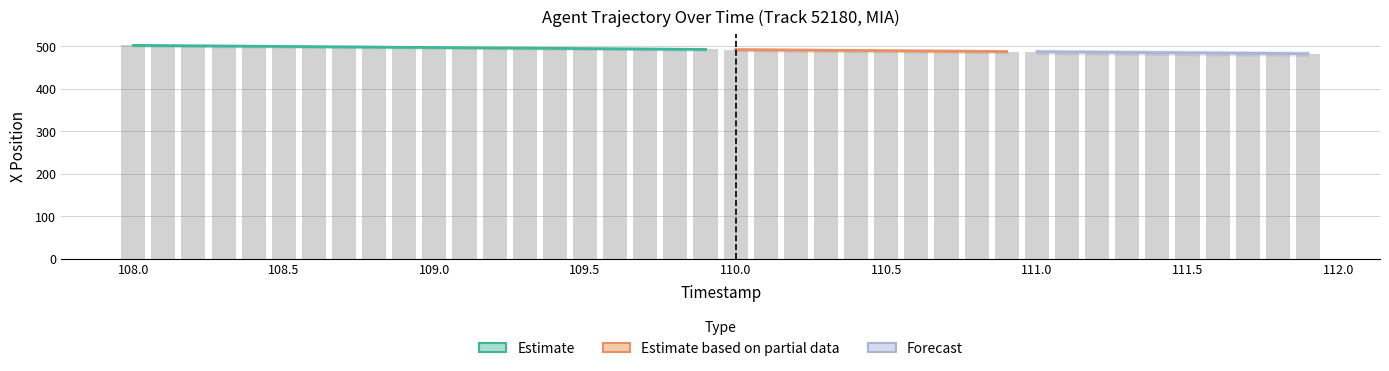

What position from the right is 109.5?

25